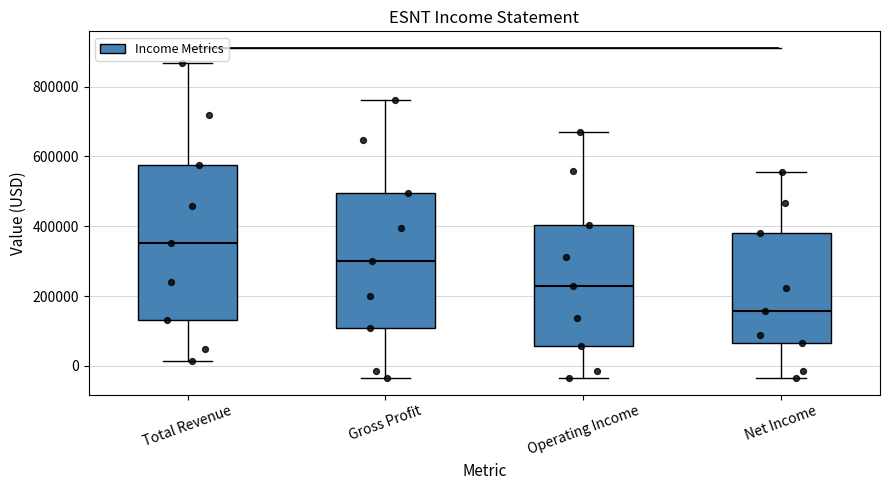

Reading left to right, read every box against the y-axis: the position of its median line, the range the box covers, and the ends of its whiskers. The values are not printed on the chart, so give them approximately, as read against the axis.

Total Revenue: median 360000, box 140000 to 580000, whiskers 20000 to 860000
Gross Profit: median 300000, box 100000 to 500000, whiskers -40000 to 760000
Operating Income: median 220000, box 60000 to 400000, whiskers -40000 to 660000
Net Income: median 160000, box 60000 to 380000, whiskers -40000 to 560000